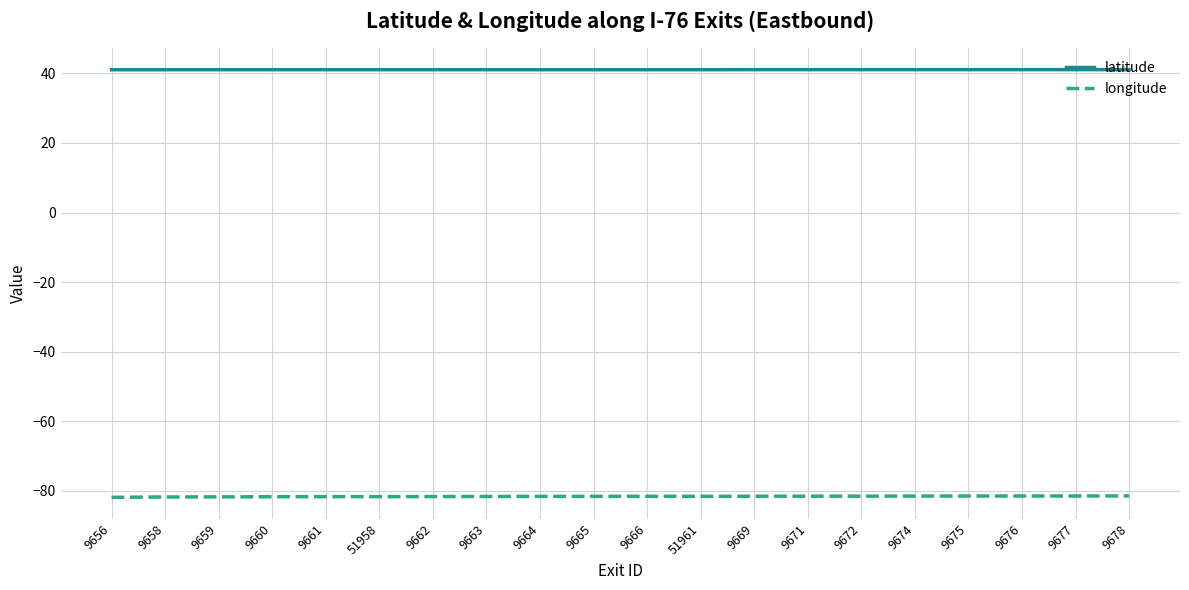

At 9664, list the series in order from smallest to largest.

longitude, latitude